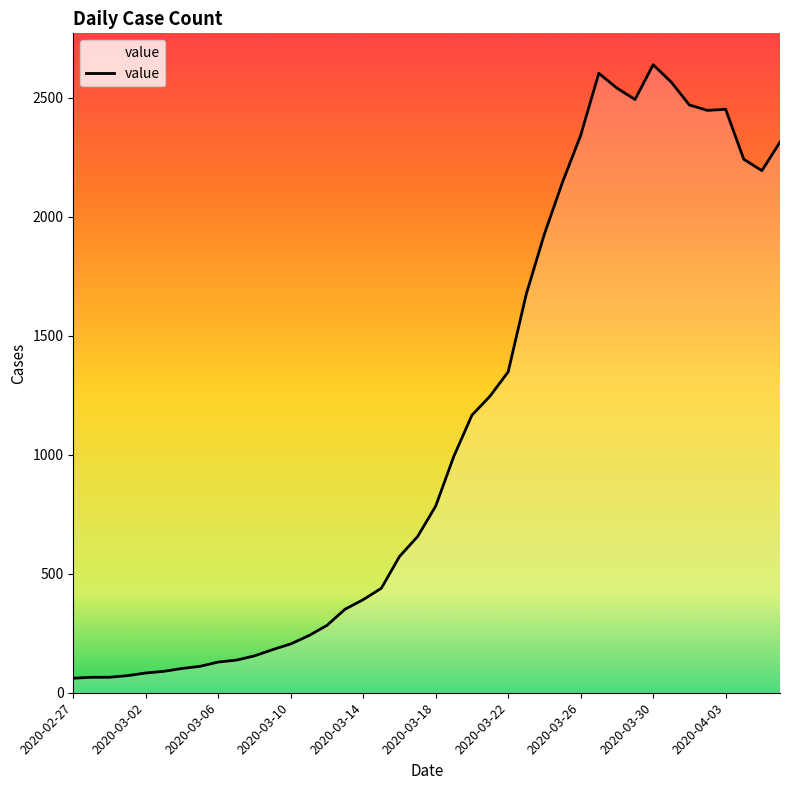

Is this an area chart (filled region under the line)?

No